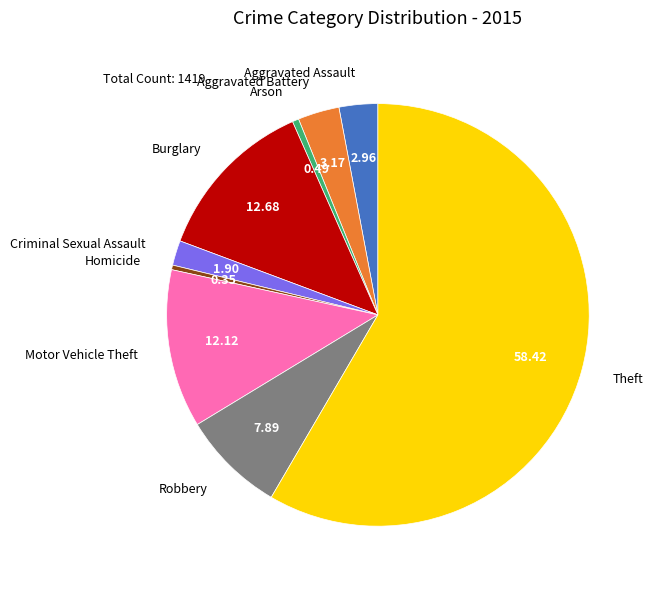

Is there any slice that represents more than half of the pie?

Yes